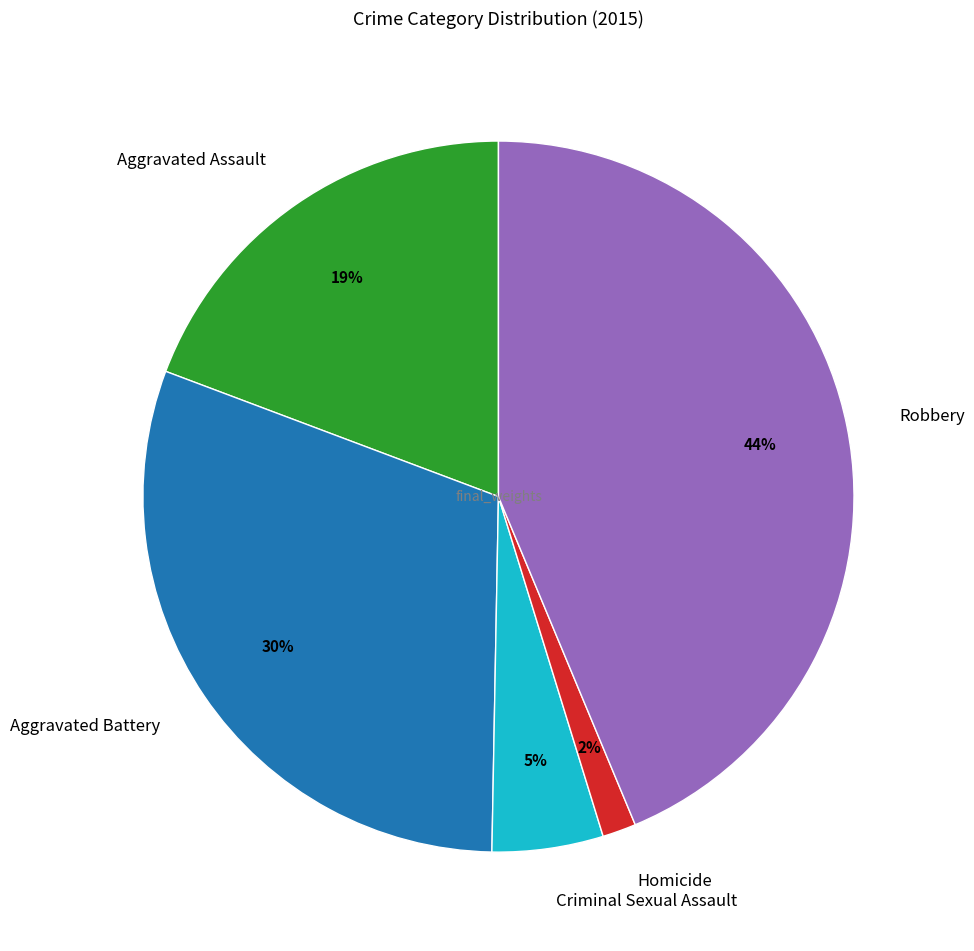

Is it true that Aggravated Battery is 40% of the pie?

False